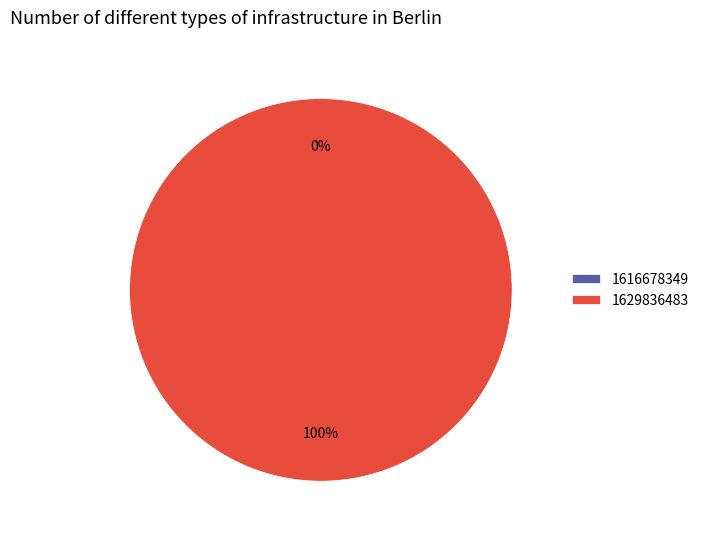

Does 1616678349 represent more than half of the total?

No